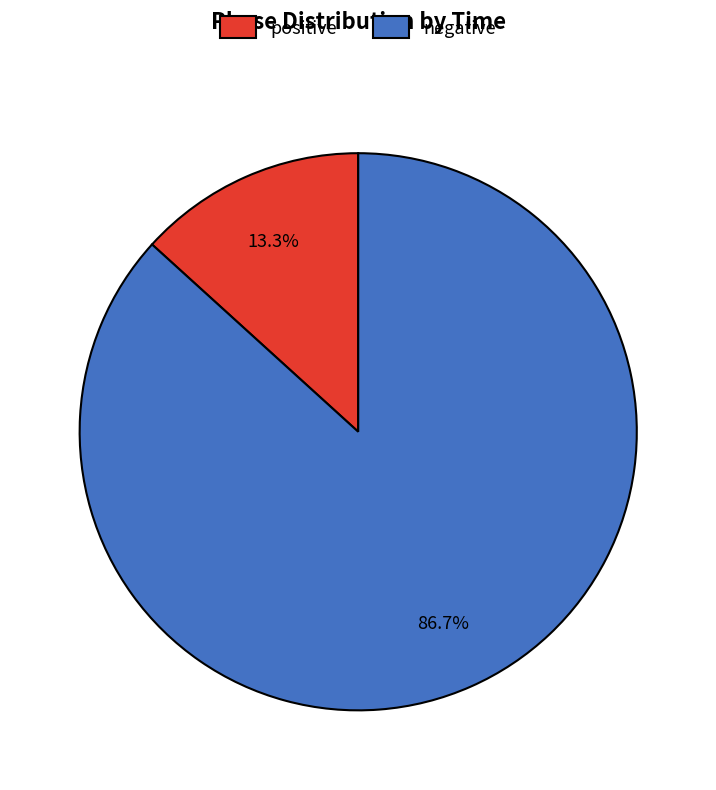

How much of the chart is everything except negative?

13.3%